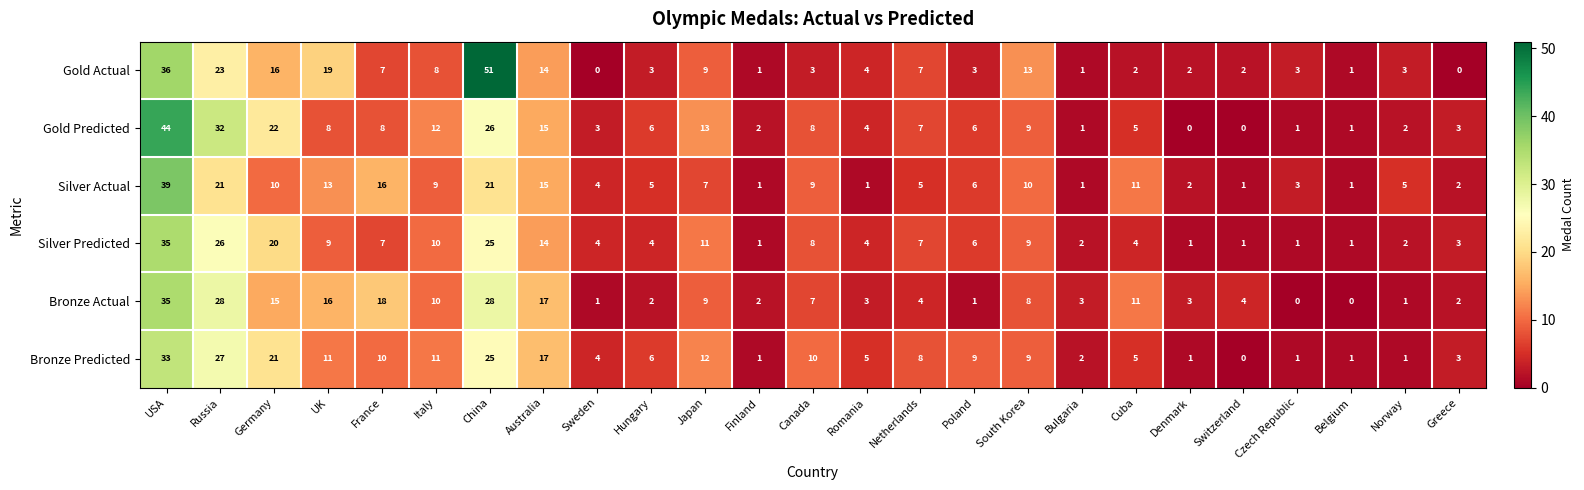

Is the value of Bronze Actual at Canada greater than the value of Gold Predicted at Japan?

No